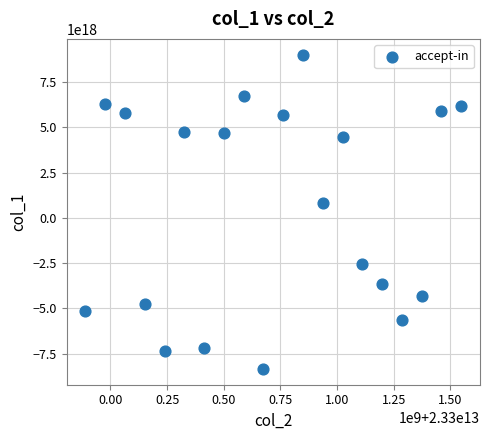

What is the range of X values (max minus min)?

1658760218